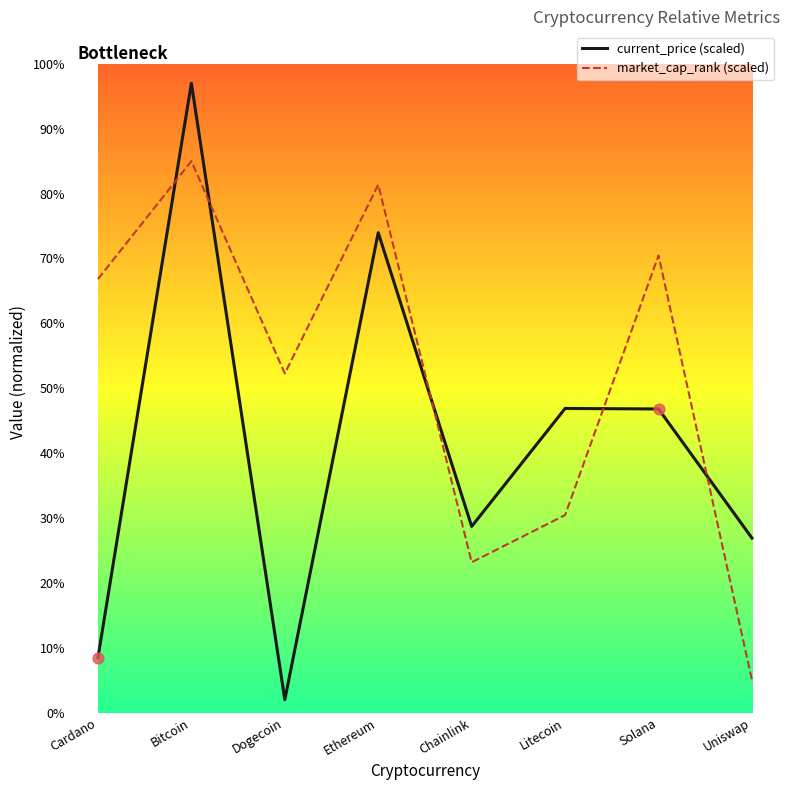

What is the spread (max minus min) of values at Uniswap?

21.9